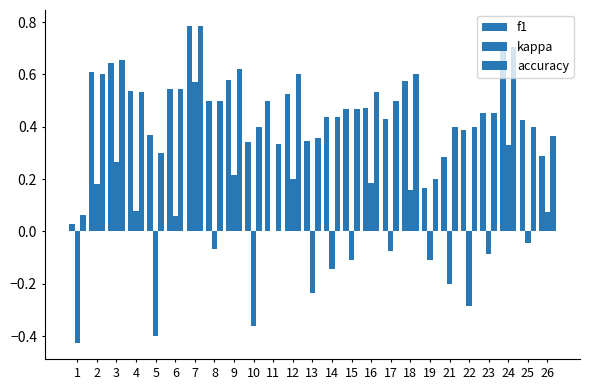

Is the value of accuracy at 26 greater than the value of kappa at 22?

Yes